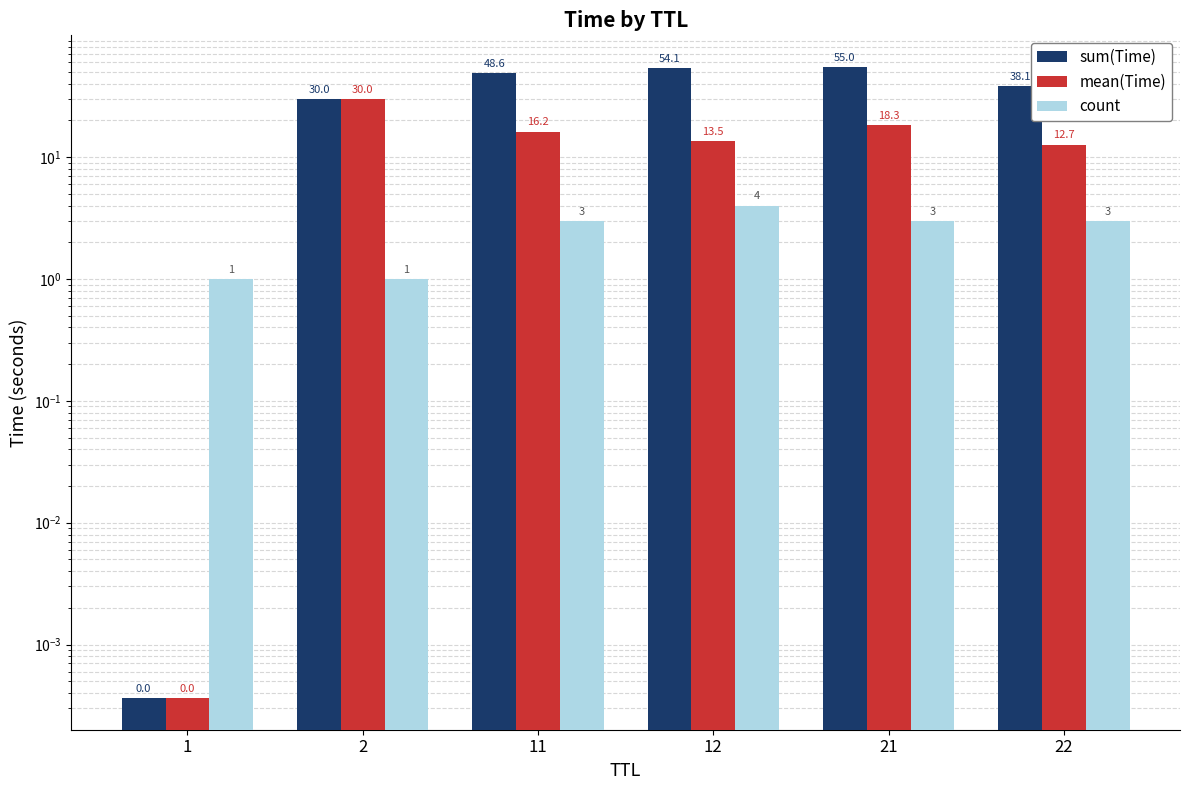

What is the difference between the maximum and minimum values in the count series?

3.0